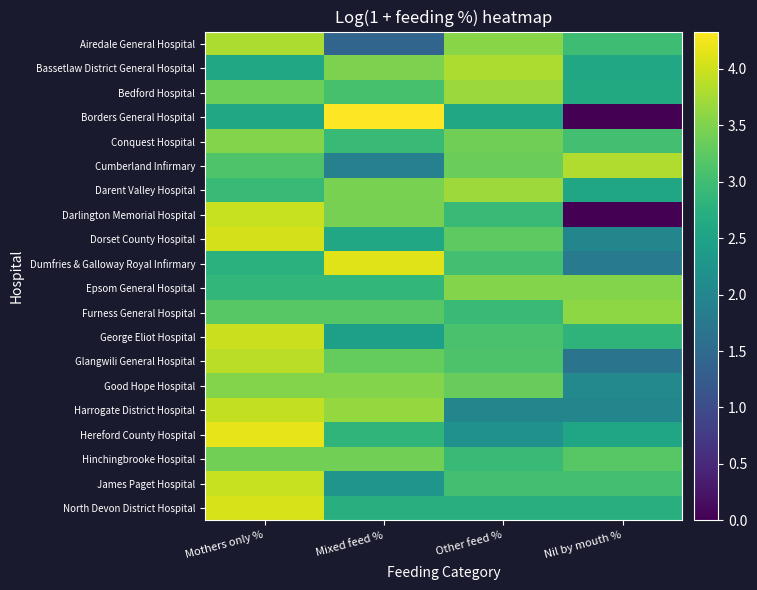

The Hinchingbrooke Hospital series shows 3.9 at Other feed %. True or false?

False